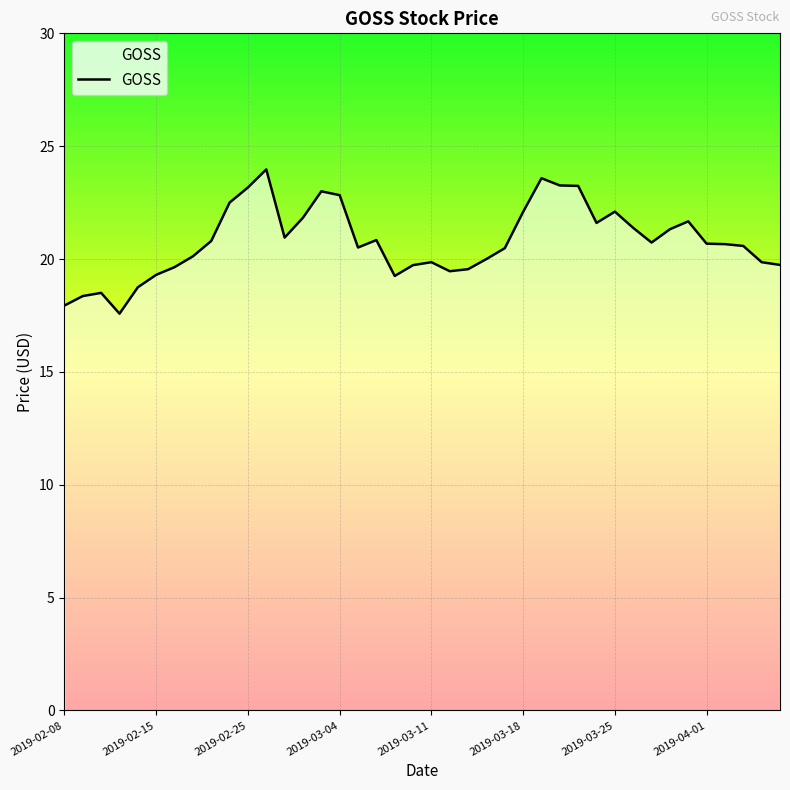

What is the difference between the maximum and minimum values?

6.4